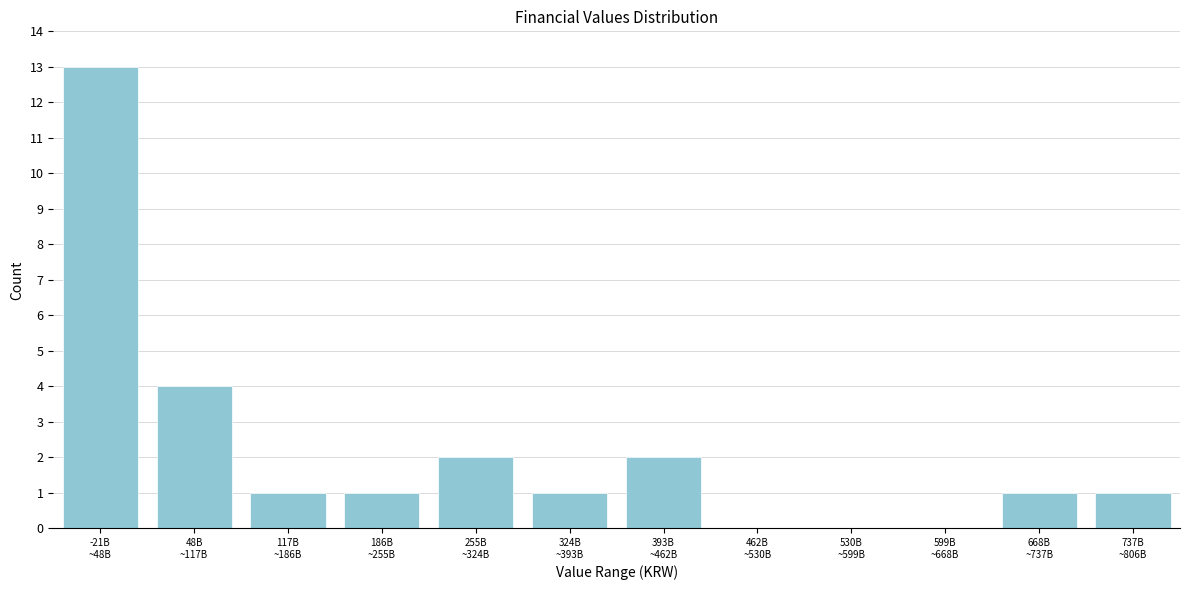

What is the greatest value displayed?

13